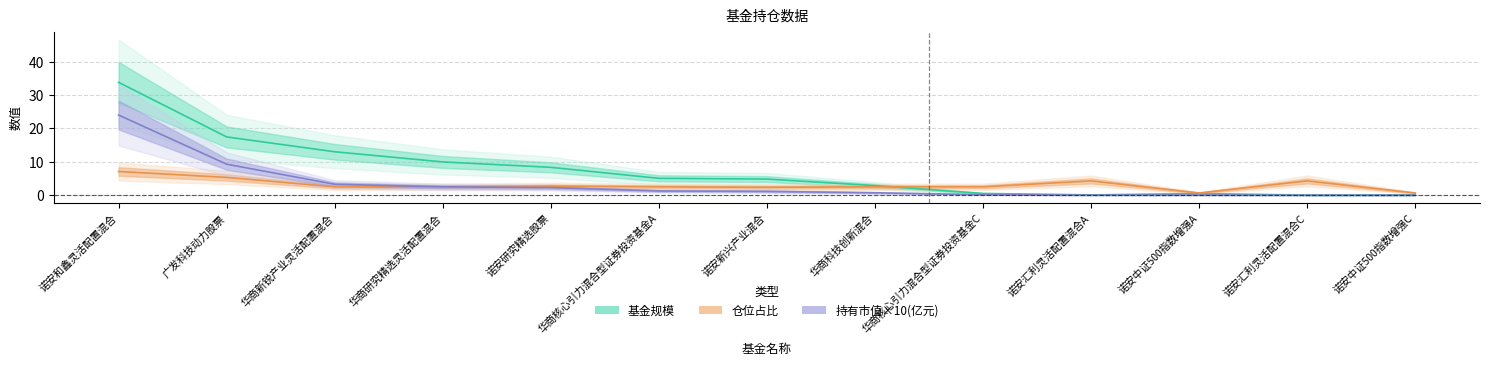

What is the spread (max minus min) of values at 华商科技创新混合?

2.2